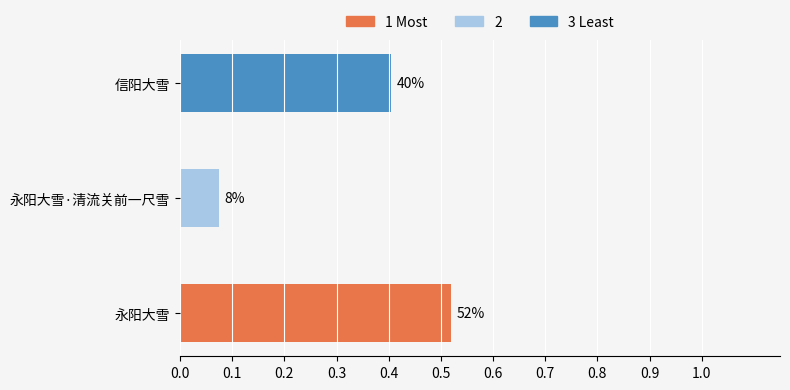

How many bars are there in total?

3